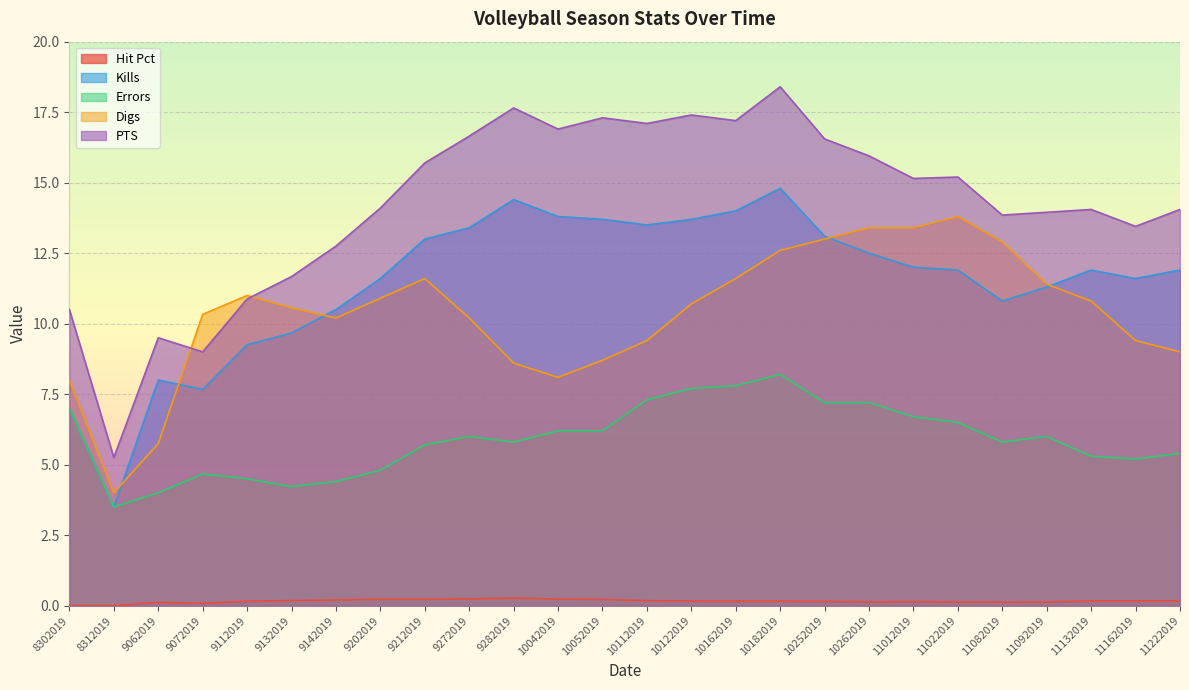

True or false: Errors and Digs intersect in this chart.

False